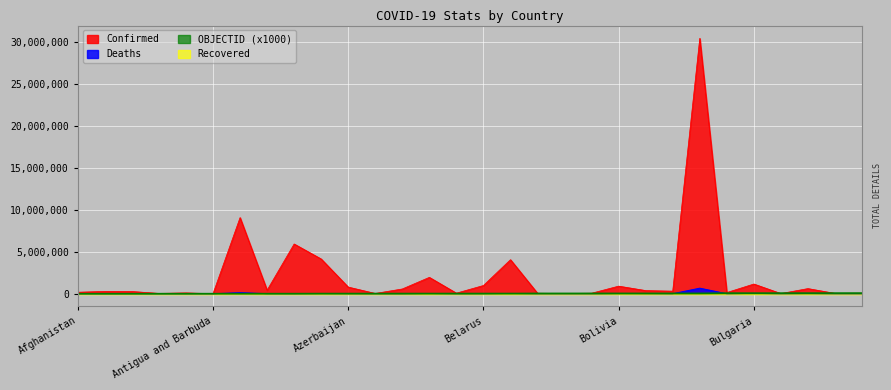

Is the value of Deaths at Australia greater than the value of Confirmed at Burma?

No